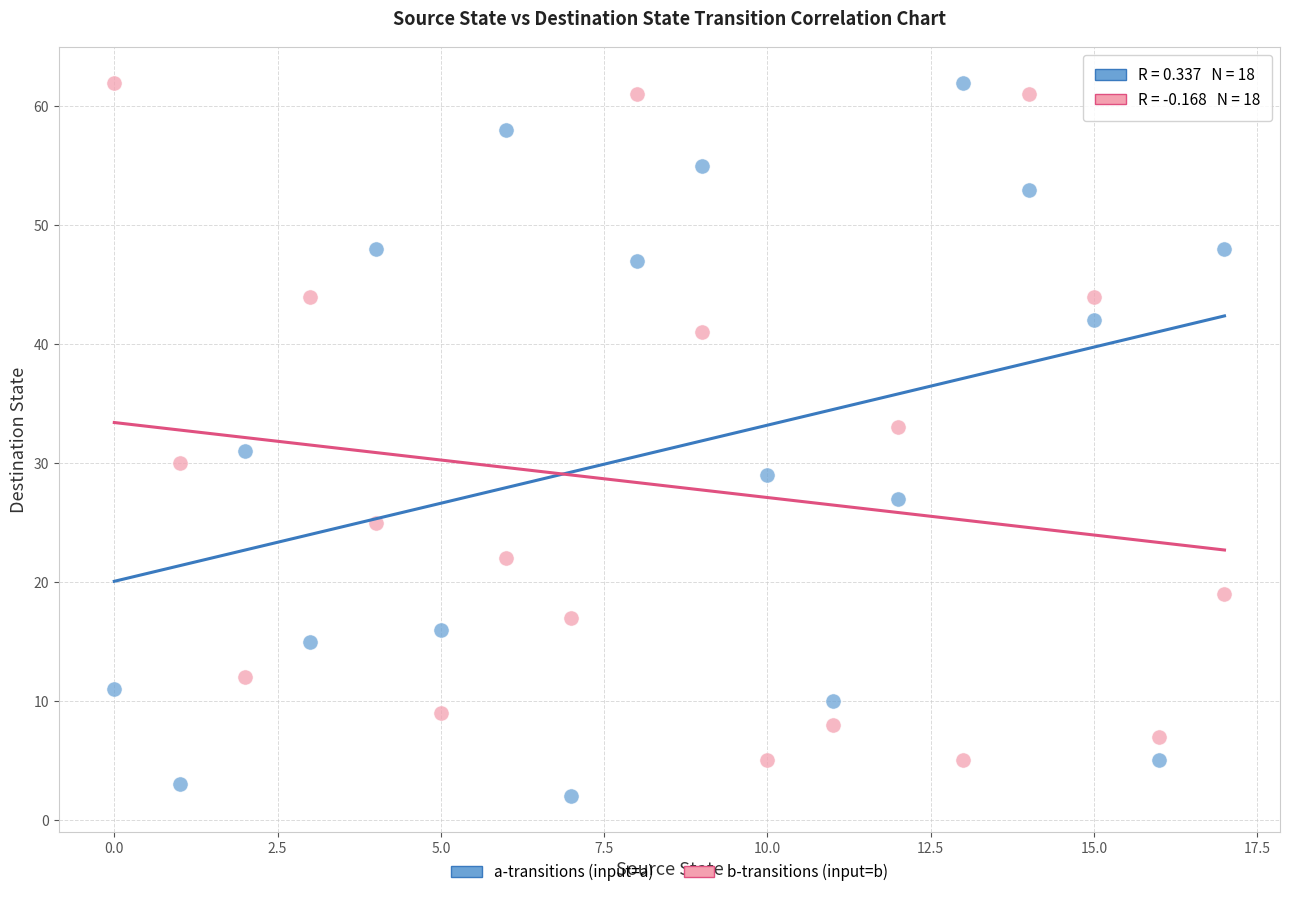

What are all the series names shown in the legend?

a-transitions (input=a), b-transitions (input=b)